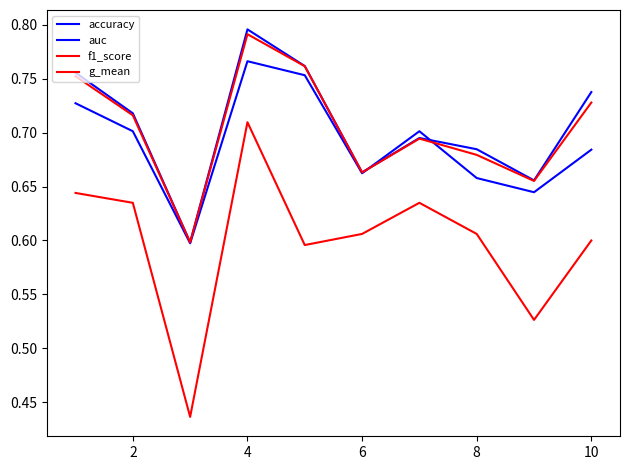

How many lines are shown in the chart?

4